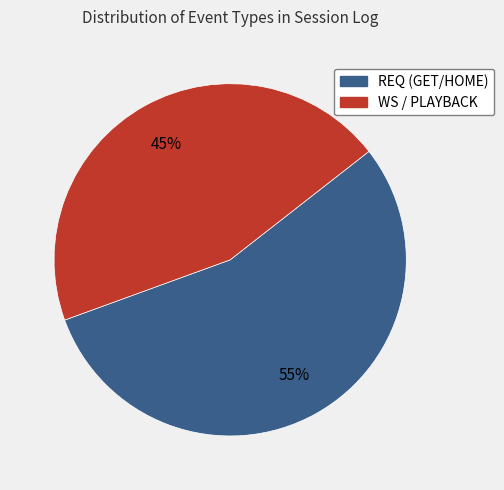

How many segments does this pie chart have?

2